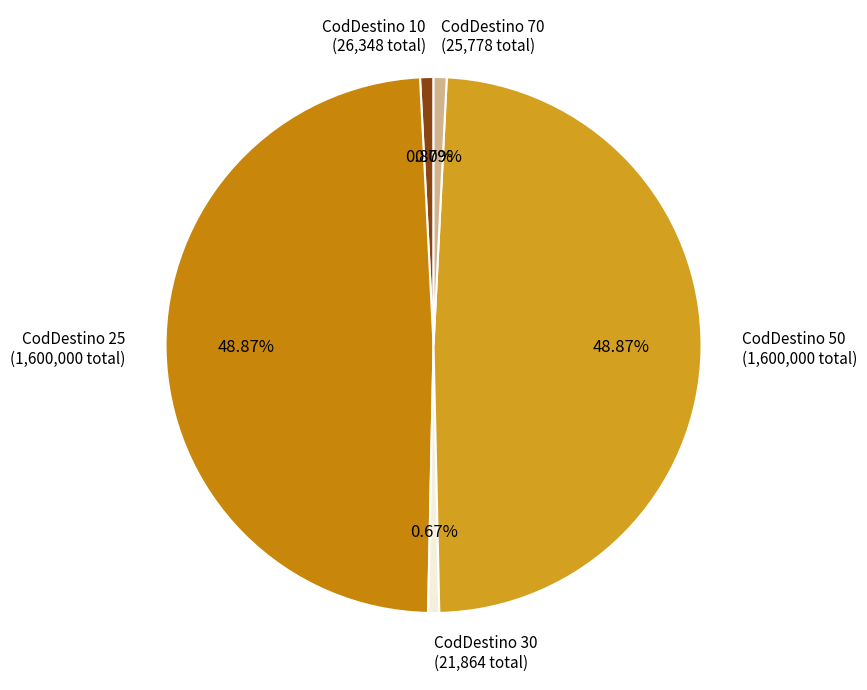

Do CodDestino 50 (1,600,000 total) and CodDestino 10 (26,348 total) together represent more than half of the pie?

No